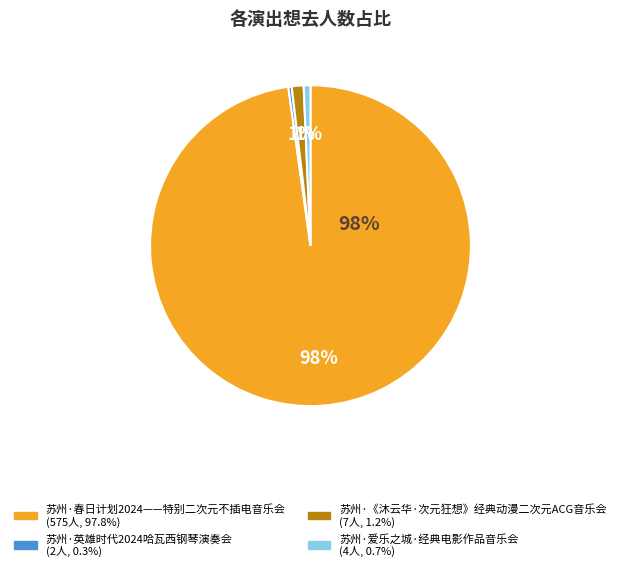

Does any single category account for the majority?

Yes